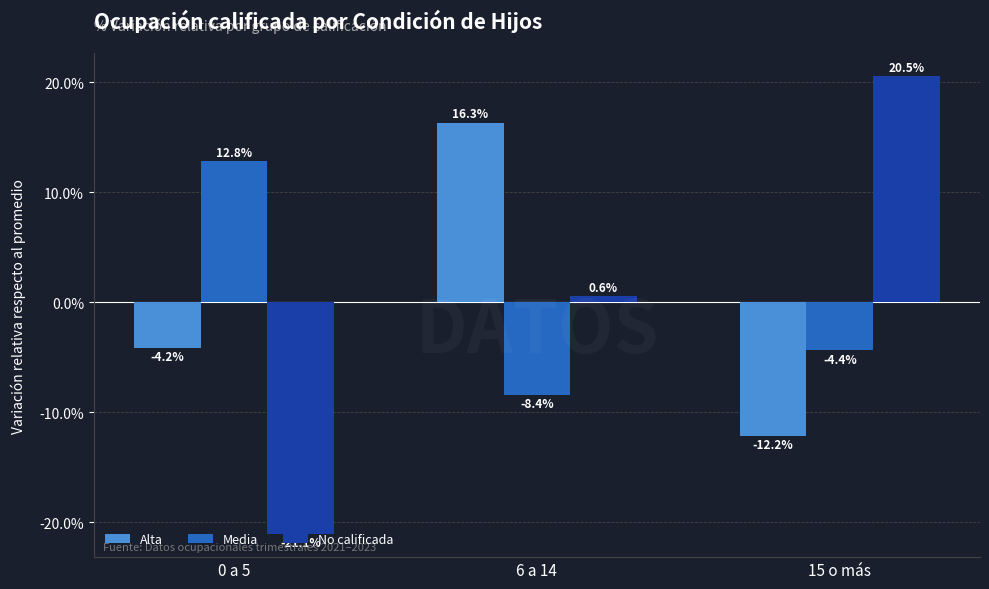

What are all the series names shown in the legend?

Alta, Media, No calificada